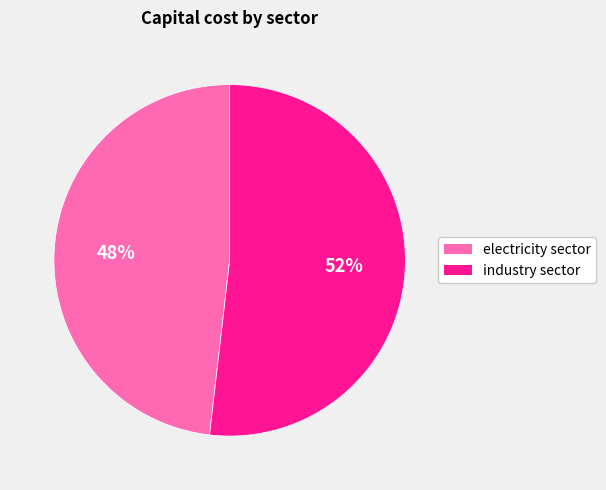

Approximately how many times larger is the value at industry sector compared to electricity sector?

1.1